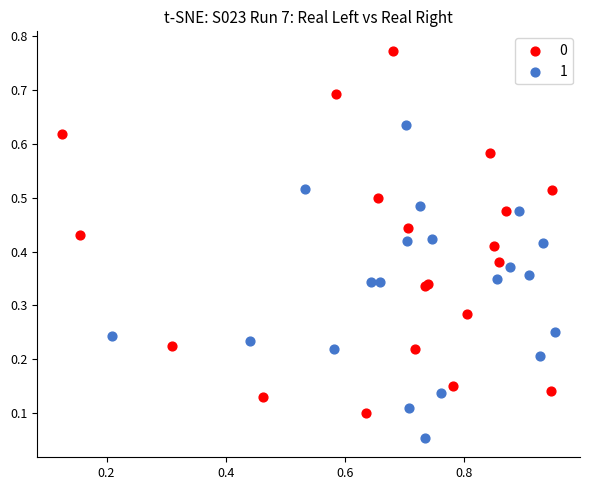

What are all the series names shown in the legend?

0, 1